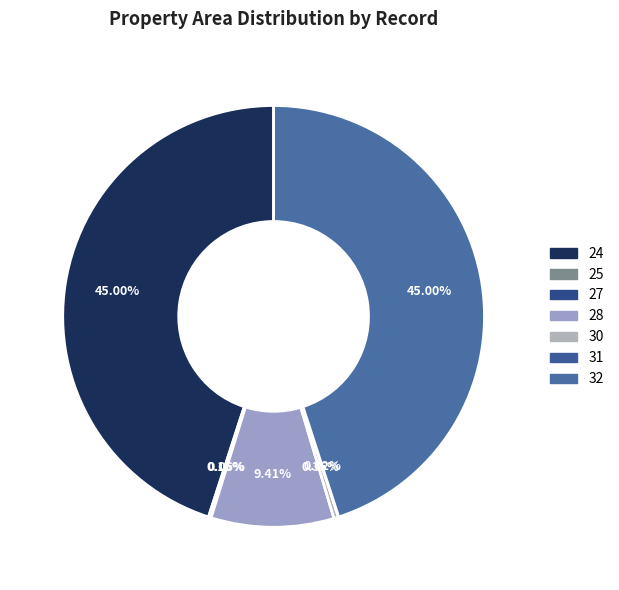

How many segments does this pie chart have?

7